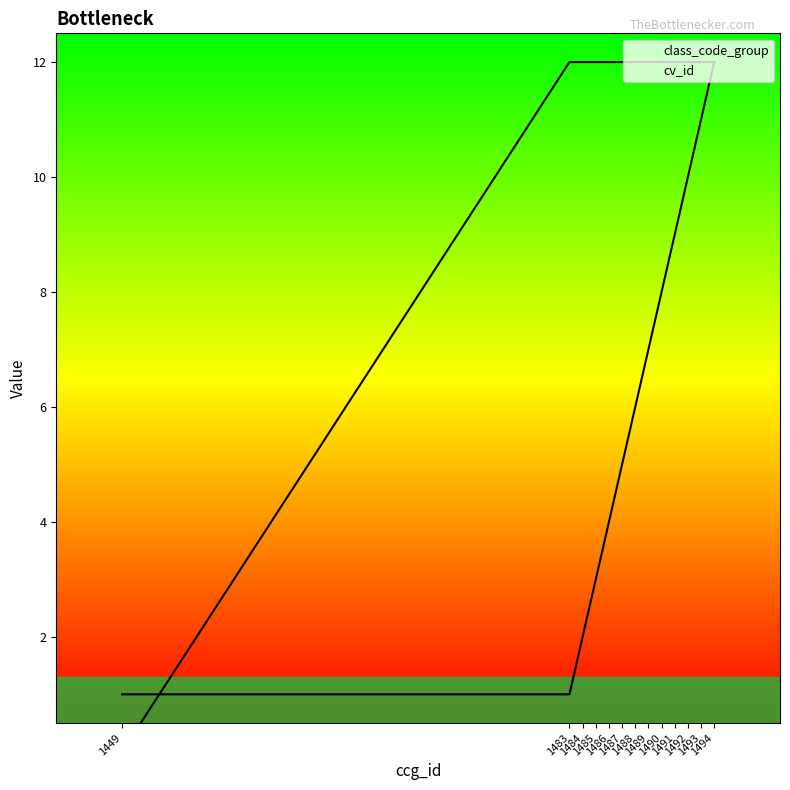

How many series are shown in this chart?

2